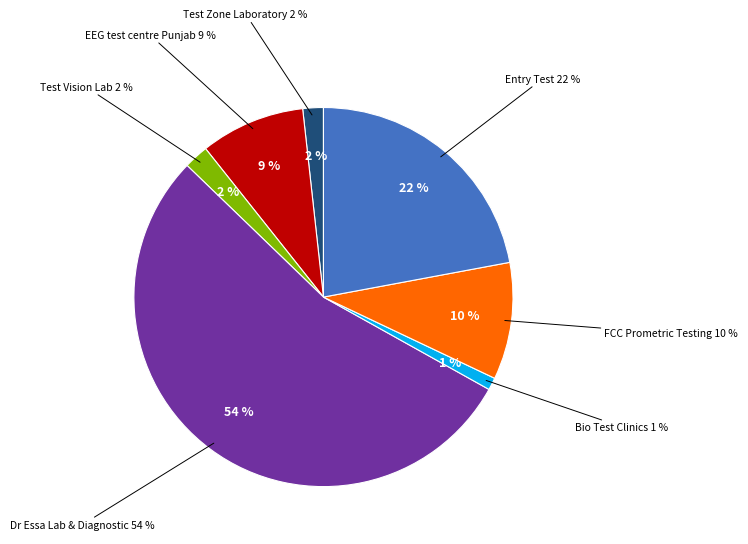

Which has a higher value, EEG test centre Punjab or FCC Prometric Testing?

FCC Prometric Testing